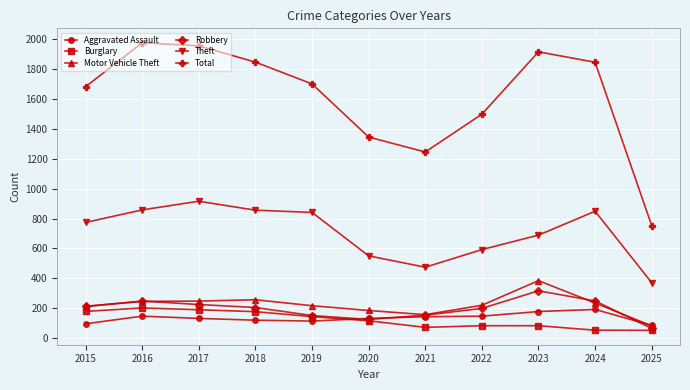

True or false: Robbery and Theft cross at least once.

False